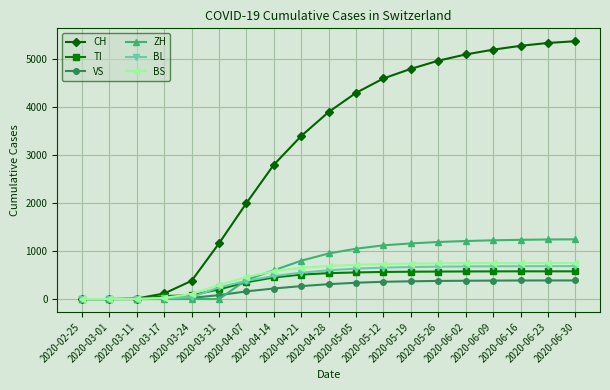

What is the maximum value shown in the chart?

5376